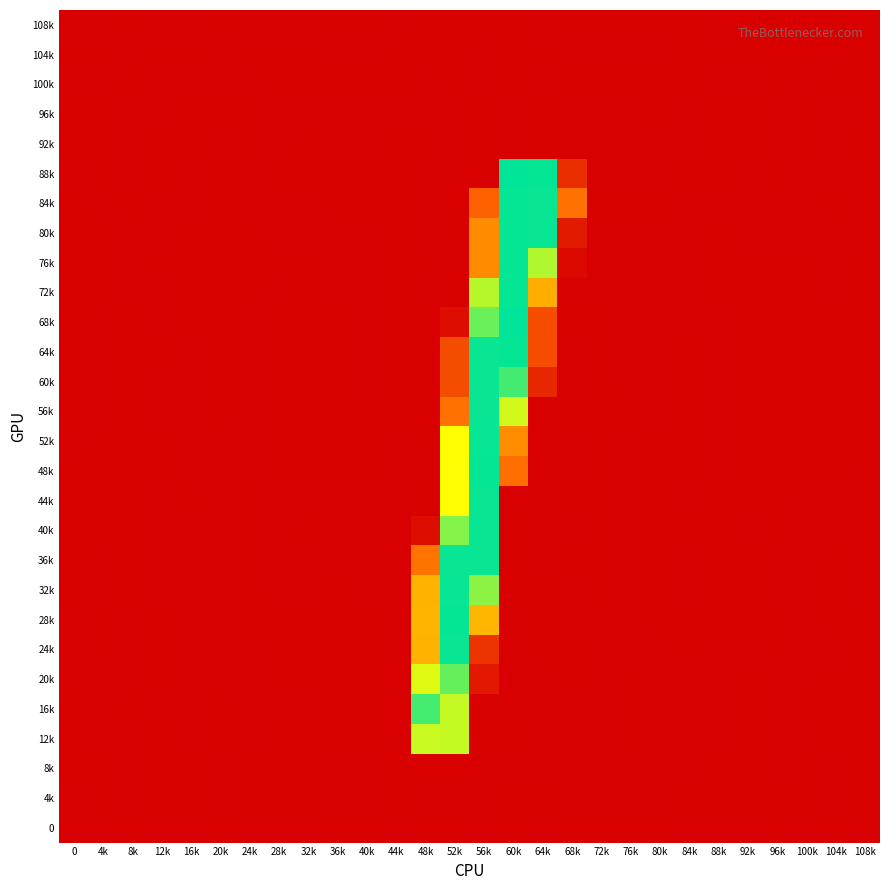

Reading left to right, list all the values displayed in this chart.

108k: 0=-0.0	4k=-0.0	8k=0.0	12k=-0.0	16k=-0.0	20k=0.0	24k=-0.0	28k=-0.0	32k=-0.0	36k=0.0	40k=0.0	44k=-0.0	48k=0.0	52k=0.0	56k=0.0	60k=0.2	64k=-0.1	68k=0.2	72k=0.0	76k=0.0	80k=0.0	84k=0.0	88k=-0.0	92k=-0.0	96k=0.0	100k=-0.0	104k=0.0	108k=-0.0
104k: 0=0.0	4k=0.0	8k=-0.0	12k=0.0	16k=0.0	20k=-0.0	24k=0.0	28k=0.0	32k=0.0	36k=-0.0	40k=-0.0	44k=0.0	48k=0.1	52k=0.1	56k=-0.1	60k=0.1	64k=0.1	68k=-0.4	72k=-0.0	76k=-0.0	80k=-0.0	84k=0.0	88k=0.0	92k=0.0	96k=0.0	100k=0.0	104k=-0.0	108k=0.0
100k: 0=-0.0	4k=-0.0	8k=0.0	12k=-0.0	16k=-0.0	20k=-0.0	24k=-0.0	28k=0.0	32k=0.0	36k=0.0	40k=0.0	44k=0.0	48k=-0.1	52k=0.0	56k=-0.0	60k=0.1	64k=-0.1	68k=0.1	72k=0.0	76k=0.0	80k=0.0	84k=0.0	88k=-0.0	92k=-0.0	96k=0.0	100k=-0.0	104k=0.0	108k=0.0
96k: 0=0.0	4k=0.0	8k=-0.0	12k=-0.0	16k=0.0	20k=0.0	24k=0.0	28k=-0.0	32k=-0.0	36k=-0.0	40k=-0.0	44k=-0.0	48k=-0.0	52k=-0.2	56k=0.2	60k=-0.2	64k=0.1	68k=-0.1	72k=-0.0	76k=-0.0	80k=0.0	84k=-0.0	88k=0.0	92k=0.0	96k=-0.0	100k=0.0	104k=-0.0	108k=-0.0
92k: 0=0.0	4k=0.0	8k=-0.0	12k=0.0	16k=0.0	20k=-0.0	24k=0.0	28k=-0.0	32k=0.0	36k=-0.0	40k=-0.0	44k=0.0	48k=0.1	52k=-0.1	56k=0.1	60k=-0.1	64k=0.0	68k=-0.3	72k=-0.0	76k=-0.0	80k=-0.0	84k=-0.0	88k=0.0	92k=0.0	96k=-0.0	100k=0.0	104k=-0.0	108k=0.0
88k: 0=-0.1	4k=0.0	8k=-0.1	12k=0.1	16k=-0.0	20k=0.0	24k=-0.0	28k=0.1	32k=0.0	36k=0.0	40k=0.1	44k=0.1	48k=-0.0	52k=-0.0	56k=0.0	60k=254.0	64k=252.9	68k=38.2	72k=-0.1	76k=-0.1	80k=-0.1	84k=0.1	88k=0.0	92k=-0.1	96k=0.1	100k=-0.1	104k=-0.0	108k=-0.0
84k: 0=0.0	4k=-0.2	8k=0.2	12k=-0.4	16k=-0.2	20k=0.2	24k=-0.4	28k=-0.2	32k=-0.2	36k=0.1	40k=0.4	44k=0.0	48k=-0.1	52k=0.1	56k=80.1	60k=253.0	64k=251.9	68k=90.7	72k=0.3	76k=0.1	80k=0.0	84k=-0.1	88k=-0.3	92k=-0.2	96k=-0.0	100k=-0.2	104k=0.5	108k=-0.3
80k: 0=0.1	4k=0.0	8k=-0.1	12k=-0.0	16k=0.1	20k=0.1	24k=0.2	28k=-0.0	32k=-0.1	36k=-0.1	40k=-0.1	44k=0.1	48k=-0.2	52k=0.1	56k=105.8	60k=252.9	64k=251.9	68k=21.1	72k=-0.1	76k=-0.1	80k=-0.1	84k=-0.1	88k=0.2	92k=-0.0	96k=-0.0	100k=-0.0	104k=-0.1	108k=-0.1
76k: 0=0.1	4k=0.1	8k=-0.1	12k=0.1	16k=0.1	20k=0.0	24k=0.2	28k=0.0	32k=0.0	36k=-0.1	40k=-0.1	44k=0.1	48k=0.2	52k=-0.1	56k=105.9	60k=253.0	64k=195.8	68k=7.1	72k=-0.1	76k=-0.1	80k=-0.1	84k=-0.0	88k=0.1	92k=0.0	96k=0.0	100k=0.0	104k=-0.2	108k=0.0
72k: 0=0.2	4k=0.0	8k=-0.0	12k=-0.0	16k=0.1	20k=0.1	24k=0.1	28k=-0.0	32k=0.0	36k=-0.1	40k=-0.1	44k=0.1	48k=-0.2	52k=0.1	56k=193.7	60k=252.9	64k=124.0	68k=-0.1	72k=-0.0	76k=-0.1	80k=-0.1	84k=-0.1	88k=0.1	92k=0.1	96k=0.0	100k=0.1	104k=-0.1	108k=0.0
68k: 0=0.1	4k=-0.0	8k=0.0	12k=-0.0	16k=0.0	20k=0.1	24k=-0.0	28k=0.0	32k=0.0	36k=0.0	40k=-0.0	44k=0.1	48k=0.0	52k=11.0	56k=219.3	60k=254.8	64k=63.2	68k=0.2	72k=0.1	76k=-0.0	80k=-0.0	84k=-0.0	88k=-0.1	92k=0.1	96k=0.1	100k=0.1	104k=0.0	108k=0.1
64k: 0=0.1	4k=-0.0	8k=0.0	12k=0.0	16k=-0.0	20k=0.1	24k=-0.0	28k=0.1	32k=0.1	36k=0.0	40k=-0.0	44k=0.1	48k=0.1	52k=64.0	56k=251.9	60k=252.7	64k=62.9	68k=-0.2	72k=0.1	76k=-0.0	80k=-0.0	84k=0.0	88k=-0.1	92k=0.1	96k=0.1	100k=0.1	104k=0.0	108k=0.1
60k: 0=0.1	4k=-0.0	8k=0.0	12k=-0.0	16k=-0.0	20k=0.1	24k=-0.1	28k=0.0	32k=0.1	36k=0.1	40k=-0.0	44k=0.0	48k=0.2	52k=64.0	56k=251.9	60k=232.0	64k=32.0	68k=-0.1	72k=0.1	76k=-0.0	80k=-0.0	84k=0.0	88k=-0.1	92k=0.1	96k=0.1	100k=0.1	104k=0.1	108k=0.1
56k: 0=0.0	4k=-0.0	8k=0.1	12k=-0.0	16k=-0.1	20k=0.0	24k=-0.1	28k=0.0	32k=0.1	36k=0.1	40k=0.0	44k=0.0	48k=0.1	52k=90.9	56k=251.8	60k=184.8	64k=-0.1	68k=0.4	72k=0.1	76k=0.0	80k=-0.0	84k=0.1	88k=-0.1	92k=0.0	96k=0.1	100k=0.1	104k=0.1	108k=0.1
52k: 0=-0.0	4k=0.0	8k=0.0	12k=0.0	16k=-0.1	20k=-0.0	24k=-0.0	28k=0.1	32k=0.1	36k=0.1	40k=0.0	44k=-0.0	48k=0.2	52k=169.0	56k=252.1	60k=106.1	64k=-0.0	68k=-0.1	72k=0.1	76k=-0.0	80k=0.0	84k=0.2	88k=-0.0	92k=0.0	96k=0.1	100k=0.0	104k=0.0	108k=0.0
48k: 0=0.0	4k=0.0	8k=0.0	12k=0.0	16k=-0.1	20k=-0.0	24k=-0.0	28k=0.0	32k=0.1	36k=0.0	40k=0.0	44k=-0.0	48k=-0.0	52k=170.1	56k=253.0	60k=89.1	64k=-0.0	68k=-0.3	72k=0.1	76k=-0.0	80k=0.0	84k=0.1	88k=-0.0	92k=0.0	96k=0.1	100k=0.0	104k=0.0	108k=-0.0
44k: 0=0.1	4k=0.0	8k=0.1	12k=-0.1	16k=0.0	20k=-0.0	24k=0.1	28k=-0.1	32k=-0.0	36k=-0.1	40k=-0.0	44k=-0.1	48k=0.0	52k=169.1	56k=251.9	60k=-0.0	64k=-0.1	68k=0.1	72k=0.1	76k=-0.0	80k=0.1	84k=-0.0	88k=0.1	92k=0.0	96k=0.0	100k=-0.0	104k=-0.0	108k=-0.2
40k: 0=0.0	4k=0.0	8k=0.0	12k=-0.0	16k=-0.0	20k=-0.1	24k=0.1	28k=-0.0	32k=0.0	36k=-0.0	40k=-0.0	44k=-0.1	48k=10.9	52k=211.0	56k=251.9	60k=0.1	64k=-0.2	68k=-0.2	72k=0.0	76k=-0.0	80k=0.1	84k=0.1	88k=0.1	92k=-0.0	96k=0.1	100k=-0.0	104k=-0.0	108k=-0.1
36k: 0=0.1	4k=-0.0	8k=0.0	12k=-0.1	16k=-0.0	20k=-0.0	24k=0.1	28k=-0.1	32k=-0.0	36k=-0.0	40k=-0.0	44k=-0.1	48k=91.9	52k=251.9	56k=251.9	60k=0.1	64k=-0.1	68k=0.2	72k=0.0	76k=-0.0	80k=0.1	84k=-0.1	88k=0.1	92k=0.0	96k=-0.0	100k=-0.0	104k=0.0	108k=-0.1
32k: 0=0.1	4k=-0.0	8k=0.0	12k=-0.1	16k=-0.0	20k=-0.0	24k=0.1	28k=-0.1	32k=-0.0	36k=0.0	40k=-0.0	44k=-0.1	48k=126.8	52k=252.1	56k=207.9	60k=0.0	64k=0.0	68k=-0.2	72k=0.0	76k=-0.0	80k=0.0	84k=-0.1	88k=0.0	92k=0.0	96k=-0.0	100k=-0.0	104k=0.0	108k=-0.1
28k: 0=-0.0	4k=0.0	8k=-0.0	12k=0.0	16k=-0.1	20k=-0.1	24k=0.0	28k=0.0	32k=0.0	36k=0.1	40k=0.0	44k=-0.0	48k=128.1	52k=252.8	56k=129.0	60k=-0.2	64k=0.2	68k=-0.2	72k=-0.1	76k=-0.0	80k=0.0	84k=0.0	88k=0.0	92k=0.0	96k=0.0	100k=-0.0	104k=0.0	108k=0.0
24k: 0=-0.1	4k=0.1	8k=-0.1	12k=0.2	16k=-0.2	20k=-0.1	24k=-0.0	28k=0.2	32k=0.1	36k=0.1	40k=0.0	44k=-0.0	48k=127.0	52k=251.8	56k=42.1	60k=-0.0	64k=0.1	68k=0.0	72k=-0.1	76k=-0.0	80k=-0.0	84k=0.2	88k=-0.0	92k=-0.0	96k=0.1	100k=-0.1	104k=-0.0	108k=0.1
20k: 0=-0.0	4k=-0.0	8k=-0.0	12k=0.1	16k=-0.1	20k=-0.0	24k=-0.0	28k=0.1	32k=0.0	36k=0.1	40k=0.0	44k=-0.0	48k=179.9	52k=220.9	56k=21.0	60k=-0.2	64k=-0.0	68k=0.3	72k=-0.1	76k=0.0	80k=-0.0	84k=-0.0	88k=-0.0	92k=0.0	96k=-0.0	100k=-0.0	104k=0.1	108k=0.1
16k: 0=0.1	4k=-0.1	8k=0.0	12k=-0.1	16k=-0.1	20k=0.1	24k=-0.0	28k=-0.1	32k=-0.1	36k=0.1	40k=0.0	44k=-0.0	48k=231.7	52k=189.1	56k=-0.1	60k=-0.1	64k=-0.1	68k=-0.1	72k=-0.1	76k=0.0	80k=-0.0	84k=-0.2	88k=-0.0	92k=0.0	96k=-0.1	100k=0.0	104k=0.1	108k=0.1
12k: 0=0.0	4k=-0.0	8k=-0.0	12k=0.0	16k=-0.1	20k=0.0	24k=-0.0	28k=0.0	32k=0.0	36k=0.1	40k=0.0	44k=-0.0	48k=187.7	52k=188.9	56k=0.1	60k=0.0	64k=-0.0	68k=-0.1	72k=-0.1	76k=0.0	80k=-0.0	84k=-0.1	88k=-0.0	92k=0.0	96k=-0.1	100k=-0.0	104k=0.1	108k=0.1
8k: 0=0.0	4k=0.0	8k=-0.0	12k=0.0	16k=0.0	20k=-0.0	24k=0.0	28k=0.0	32k=0.0	36k=-0.0	40k=-0.0	44k=0.0	48k=0.2	52k=0.0	56k=-0.0	60k=-0.1	64k=-0.0	68k=-0.7	72k=-0.0	76k=-0.0	80k=-0.0	84k=-0.0	88k=0.0	92k=0.0	96k=-0.0	100k=0.0	104k=-0.0	108k=0.0
4k: 0=-0.0	4k=0.0	8k=-0.0	12k=0.0	16k=0.0	20k=-0.0	24k=0.0	28k=0.0	32k=0.0	36k=-0.0	40k=-0.0	44k=0.0	48k=-0.1	52k=-0.1	56k=-0.1	60k=0.2	64k=0.0	68k=-0.1	72k=-0.0	76k=-0.0	80k=-0.0	84k=0.0	88k=0.0	92k=0.0	96k=0.0	100k=0.0	104k=-0.0	108k=0.0
0: 0=-0.0	4k=-0.0	8k=0.0	12k=-0.0	16k=-0.0	20k=0.0	24k=-0.0	28k=-0.0	32k=-0.0	36k=0.0	40k=0.0	44k=-0.0	48k=0.1	52k=0.0	56k=-0.1	60k=0.2	64k=-0.0	68k=0.3	72k=0.0	76k=0.0	80k=0.0	84k=-0.0	88k=-0.0	92k=-0.0	96k=0.0	100k=-0.0	104k=0.0	108k=-0.0